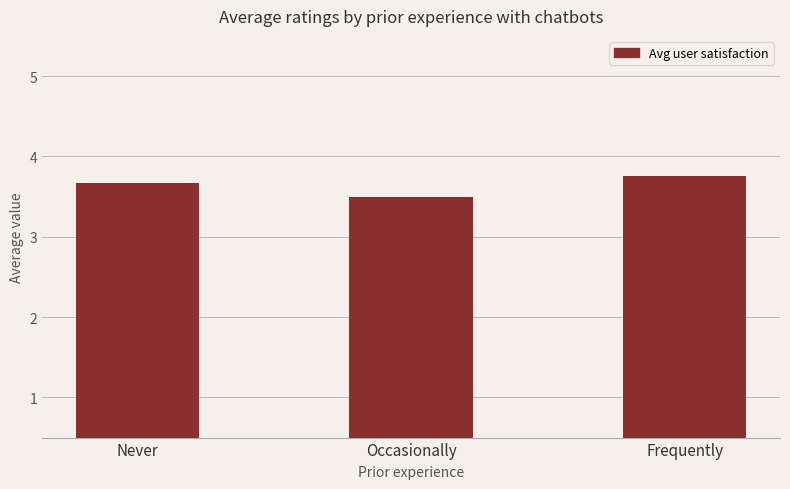

What is the average value?

3.6